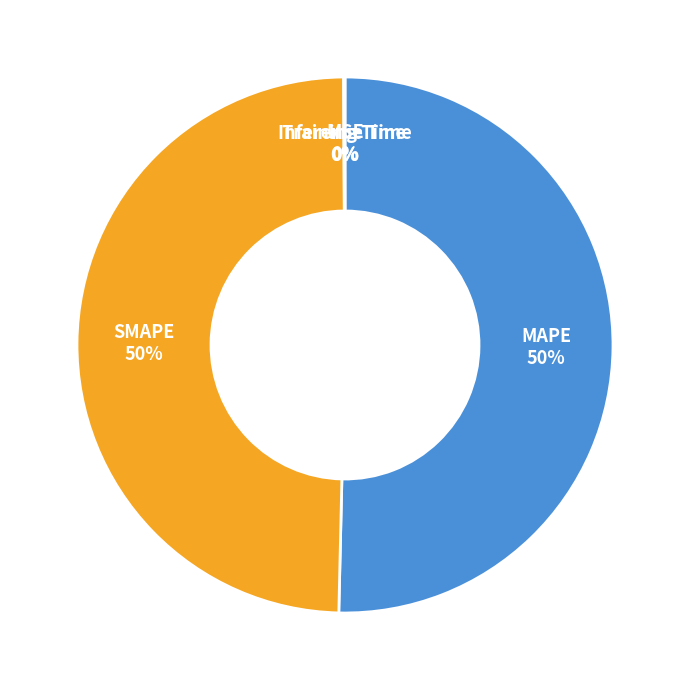

To the nearest percent, what is the difference between the largest and smallest slice percentages?

50%